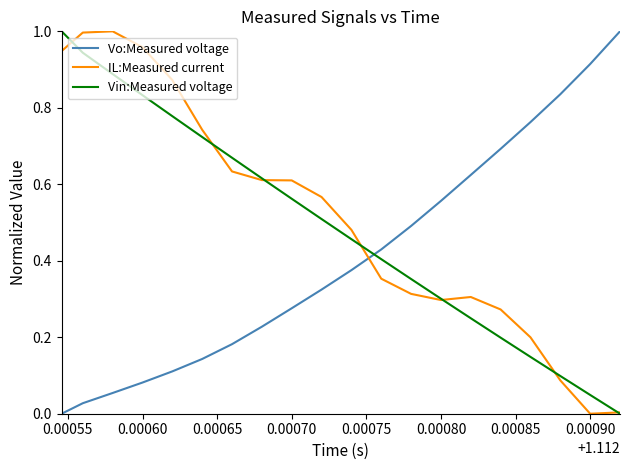

True or false: Vo:Measured voltage and Vin:Measured voltage cross at least once.

True